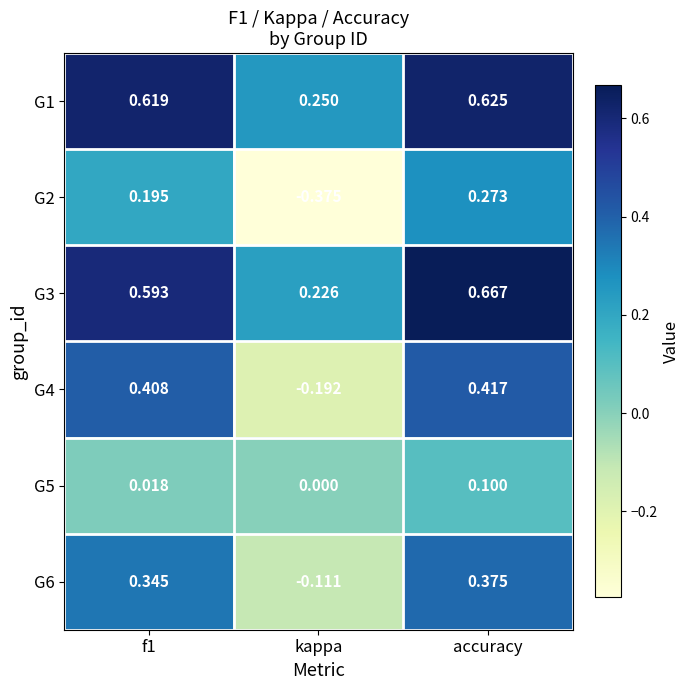

Which series has the largest range (max minus min)?

G2